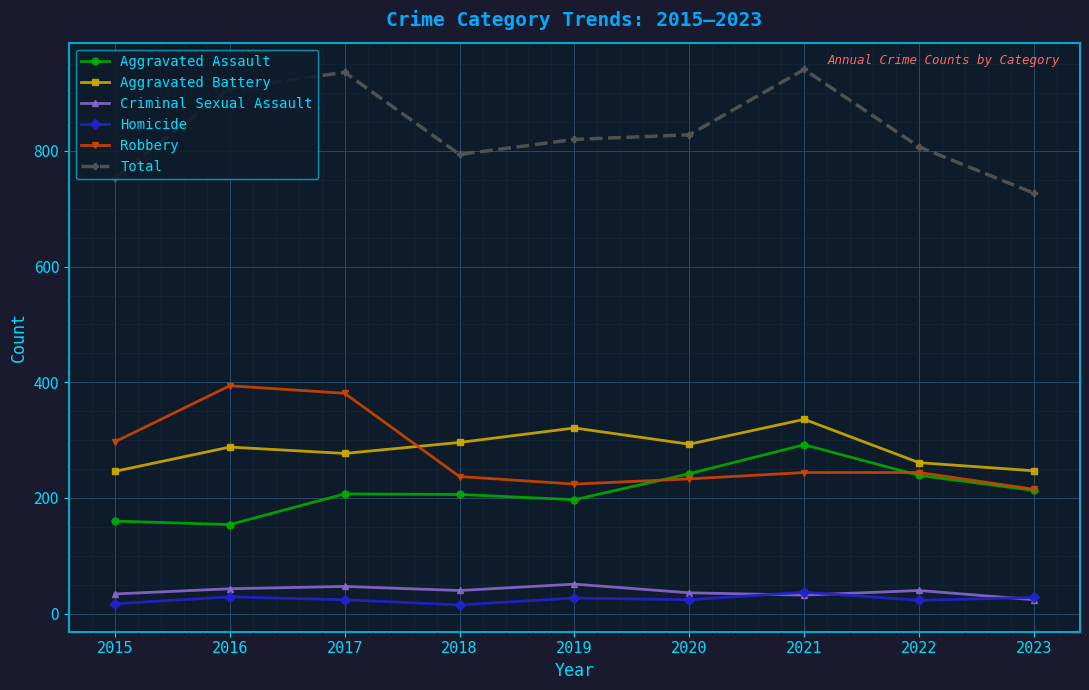

What are all the series names shown in the legend?

Aggravated Assault, Aggravated Battery, Criminal Sexual Assault, Homicide, Robbery, Total